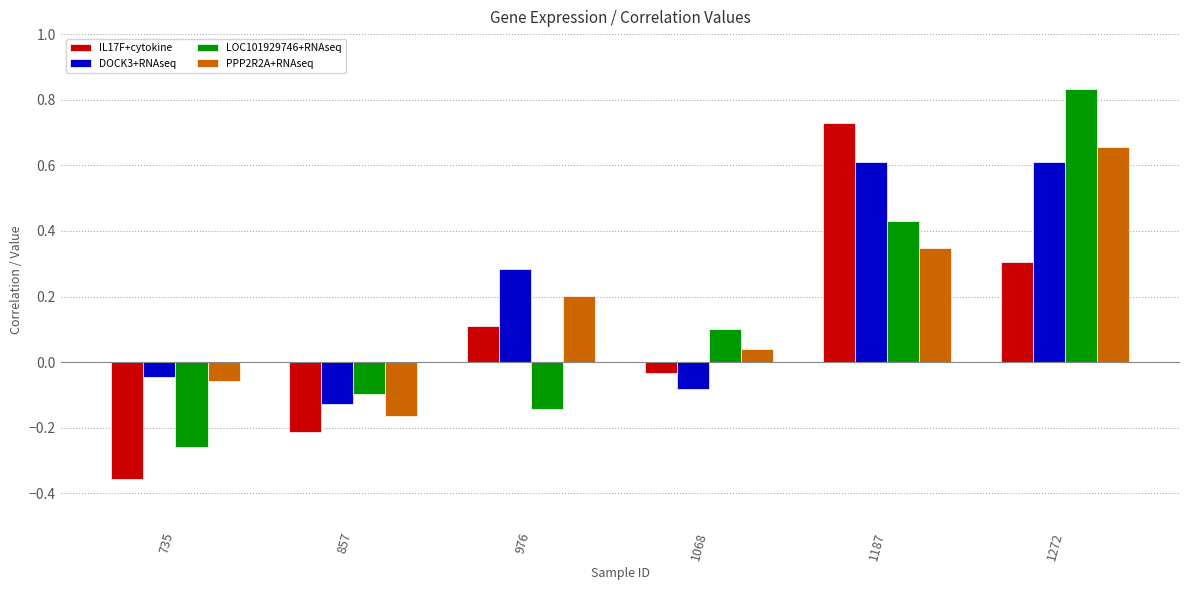

At which label does LOC101929746+RNAseq reach its minimum?

735